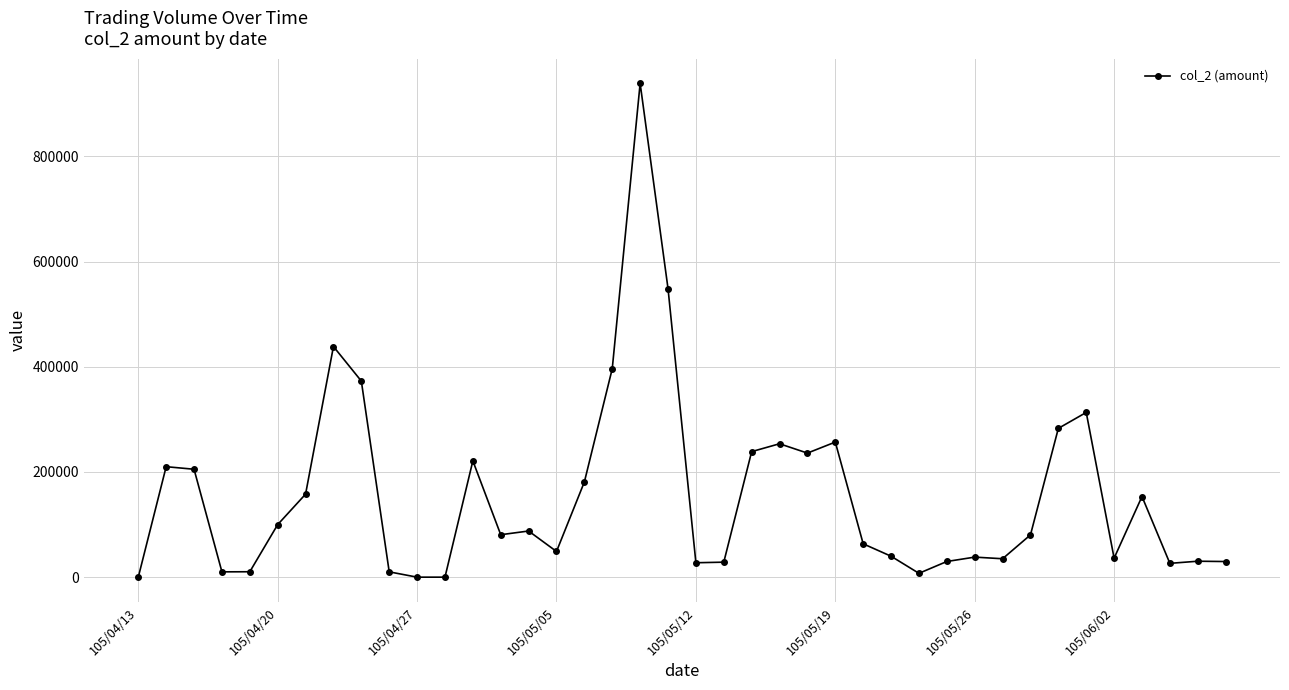

What is the average value?

155588